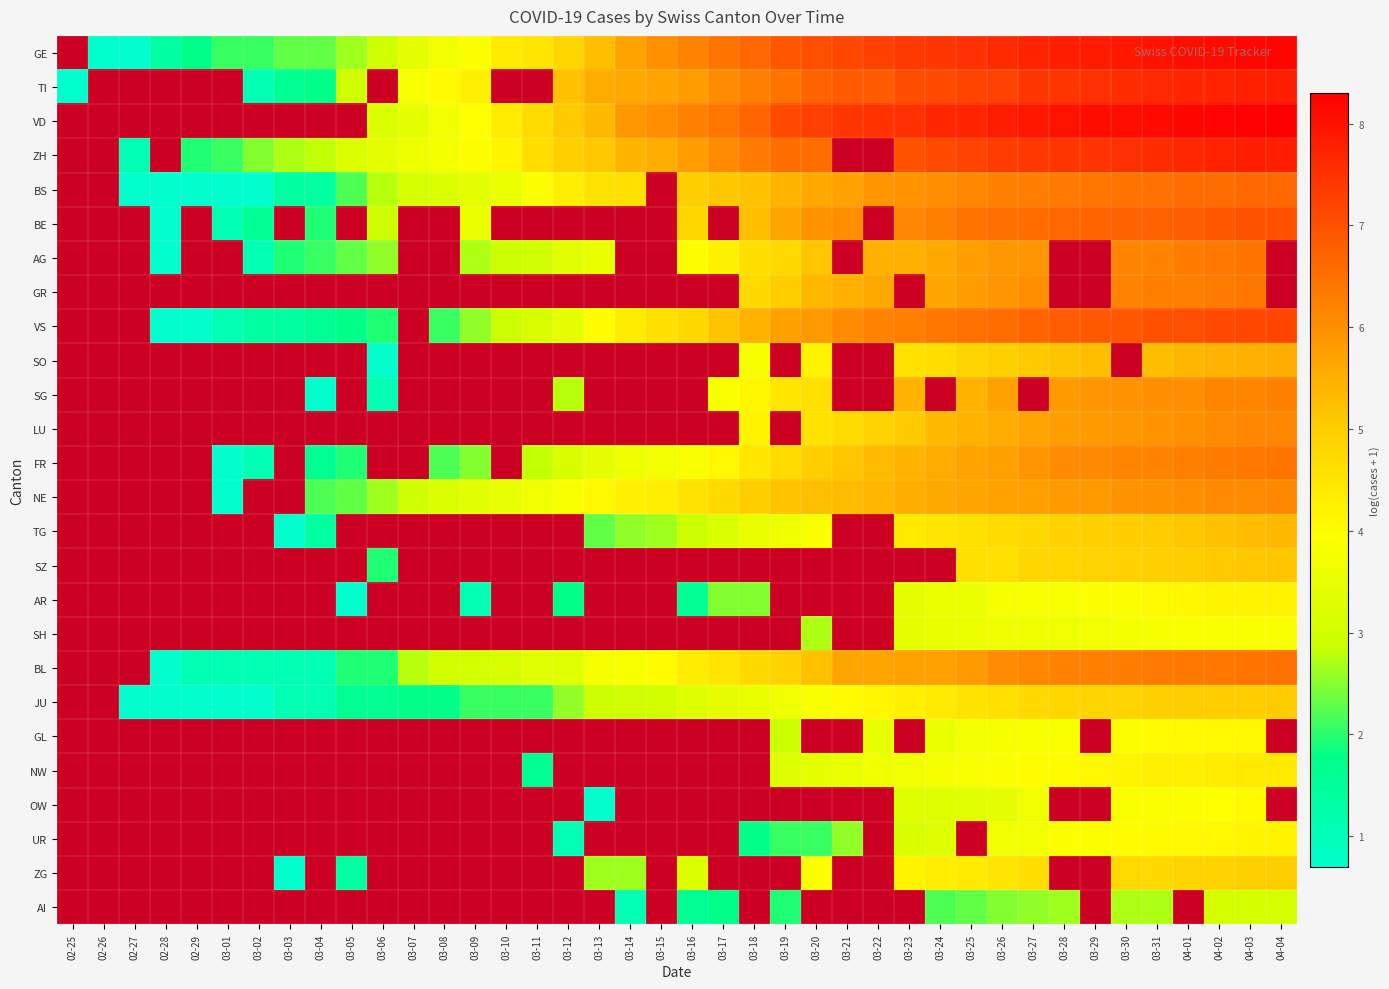

Is it true that TG equals 4.5 at 03-24?

True